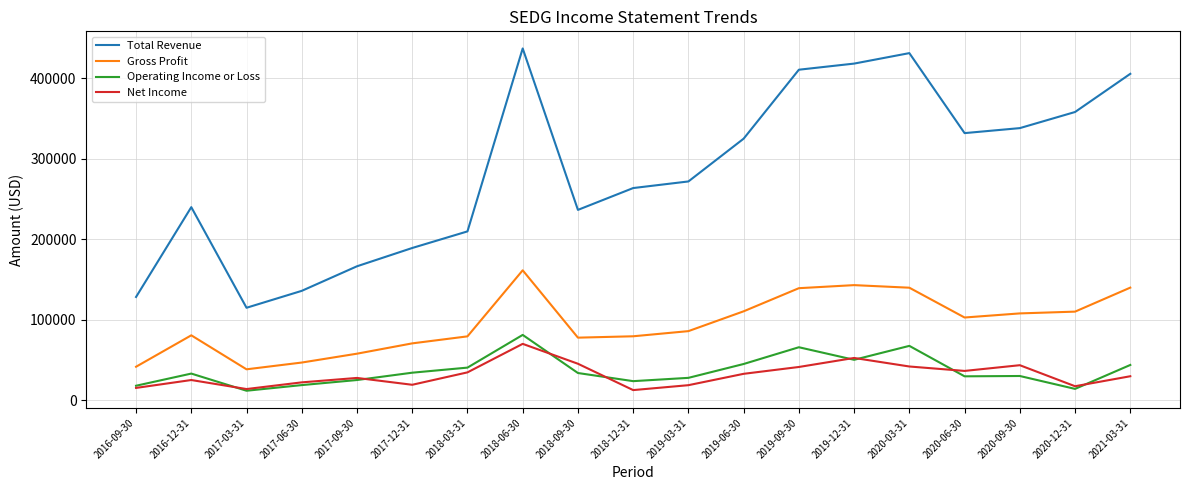

At which category does Operating Income or Loss reach its first local valley?

2017-03-31